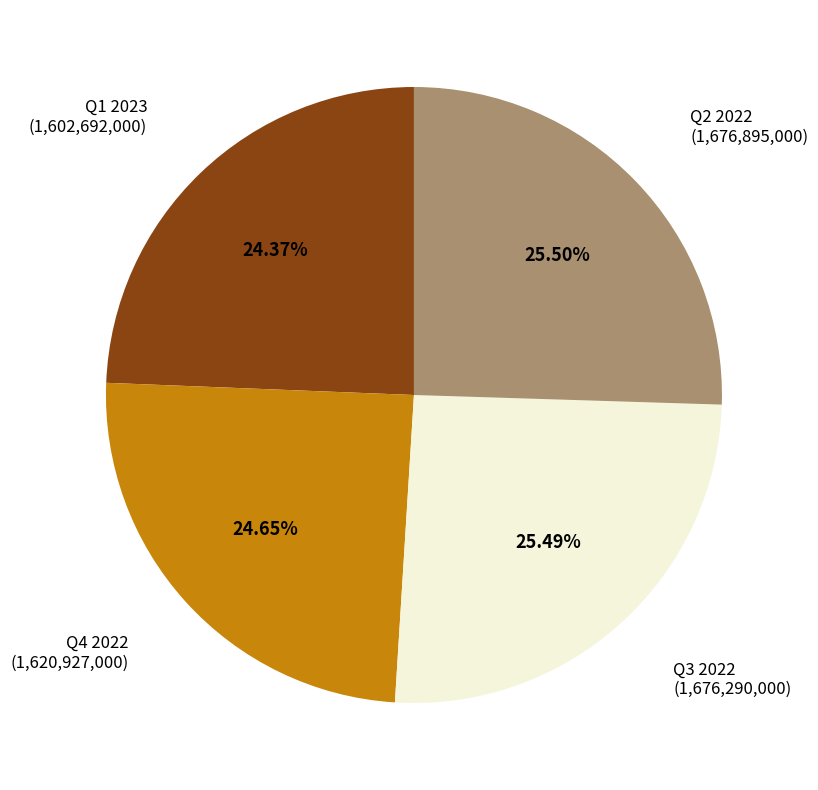

Is there a majority slice in this chart?

No